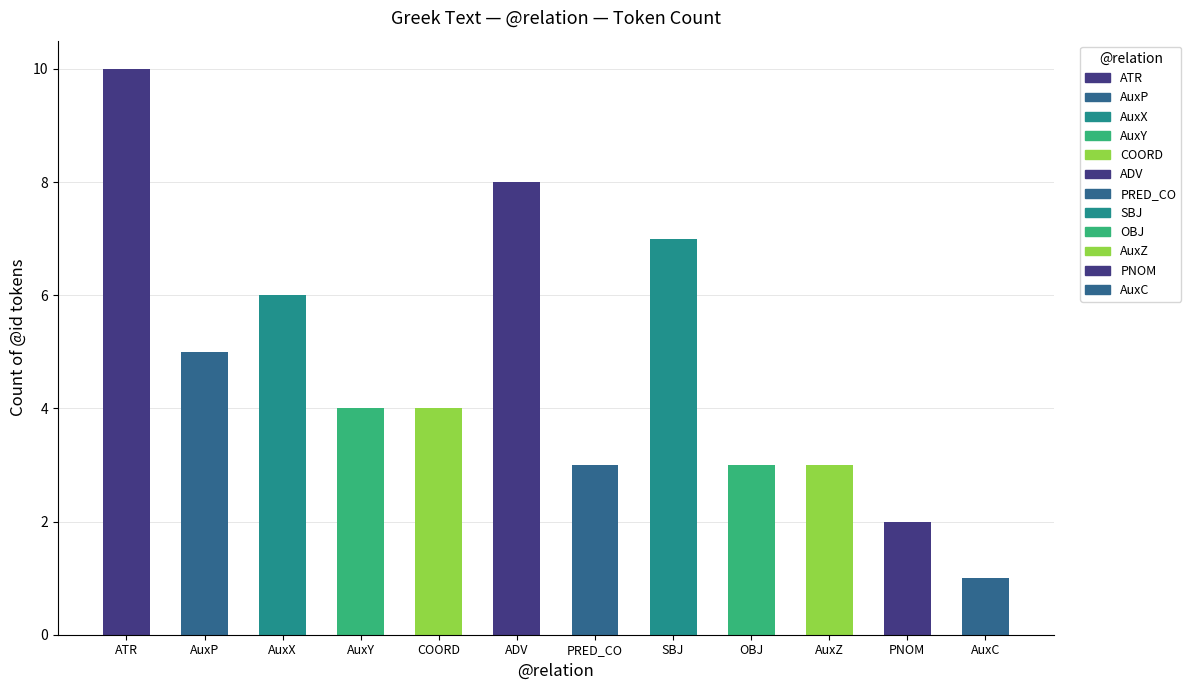

What position from the left is AuxC?

12